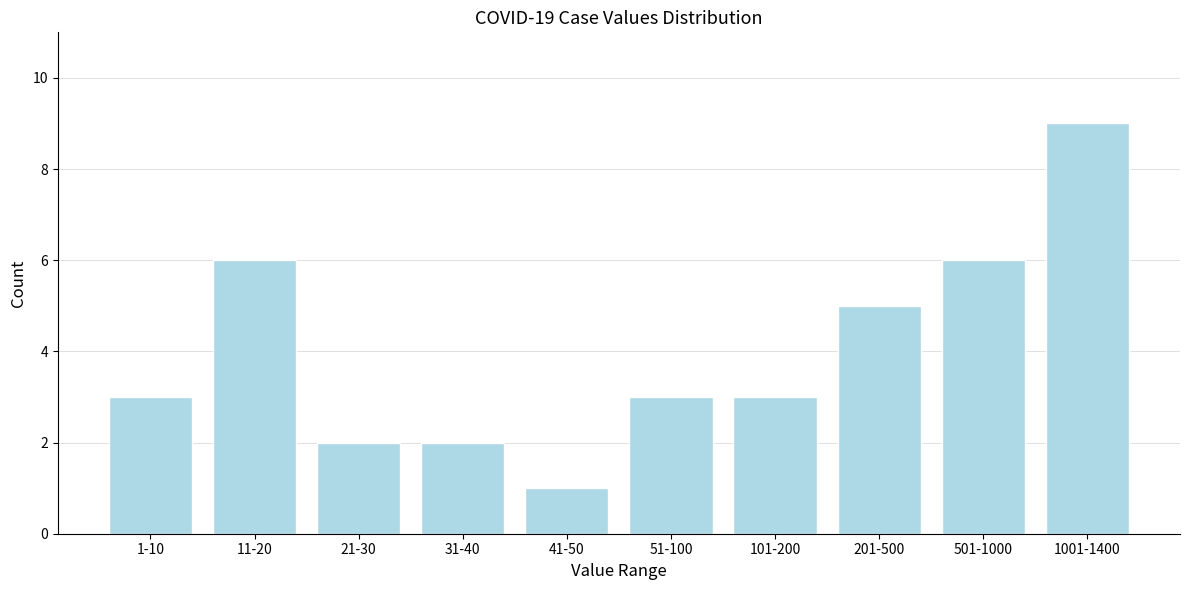

Reading right to left, extract all data points from this chart.

1001-1400=9	501-1000=6	201-500=5	101-200=3	51-100=3	41-50=1	31-40=2	21-30=2	11-20=6	1-10=3